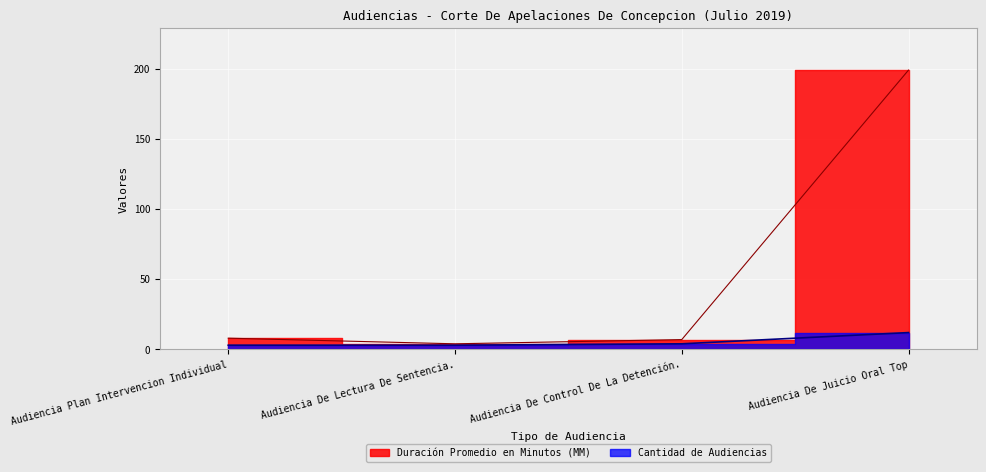

True or false: Cantidad de Audiencias and Duración Promedio en Minutos (MM) intersect in this chart.

False